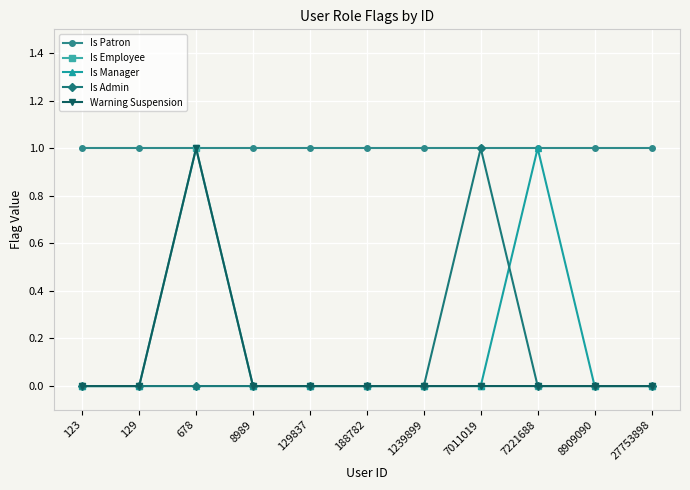

Reading left to right, list all the values displayed in this chart.

Is Patron: 123=1	129=1	678=1	8989=1	129837=1	188782=1	1239899=1	7011019=1	7221688=1	8909090=1	27753898=1
Is Employee: 123=0	129=0	678=1	8989=0	129837=0	188782=0	1239899=0	7011019=0	7221688=0	8909090=0	27753898=0
Is Manager: 123=0	129=0	678=0	8989=0	129837=0	188782=0	1239899=0	7011019=0	7221688=1	8909090=0	27753898=0
Is Admin: 123=0	129=0	678=0	8989=0	129837=0	188782=0	1239899=0	7011019=1	7221688=0	8909090=0	27753898=0
Warning Suspension: 123=0	129=0	678=1	8989=0	129837=0	188782=0	1239899=0	7011019=0	7221688=0	8909090=0	27753898=0